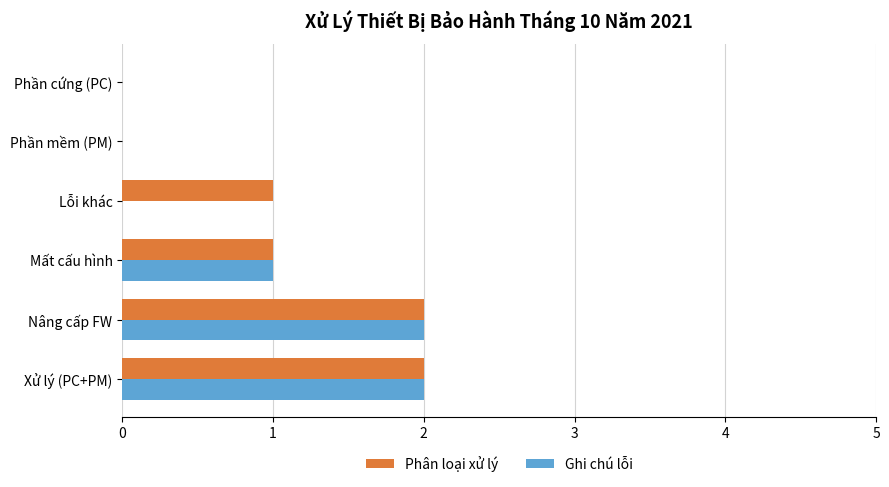

Which series changed the most between Lỗi khác and Phần mềm (PM)?

Phân loại xử lý